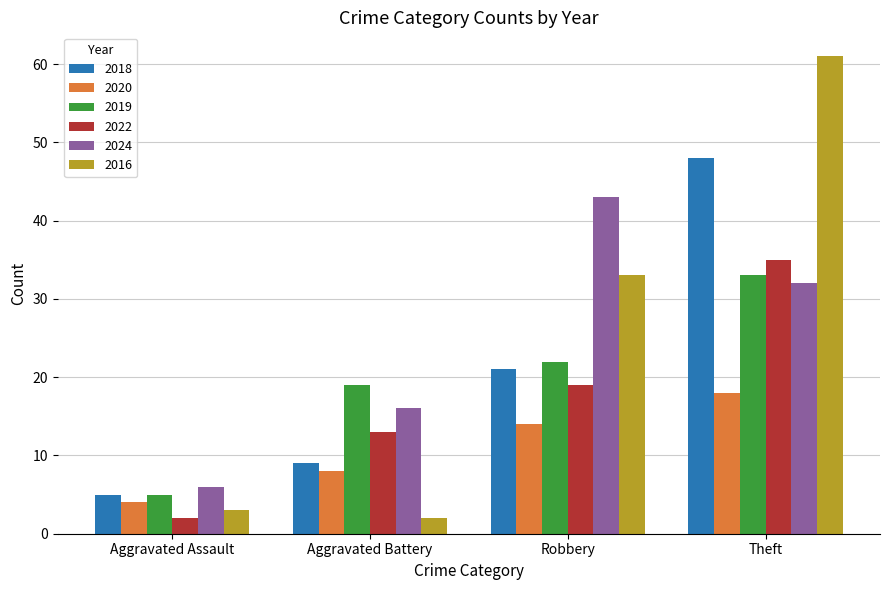

How many bars are there in each group?

6